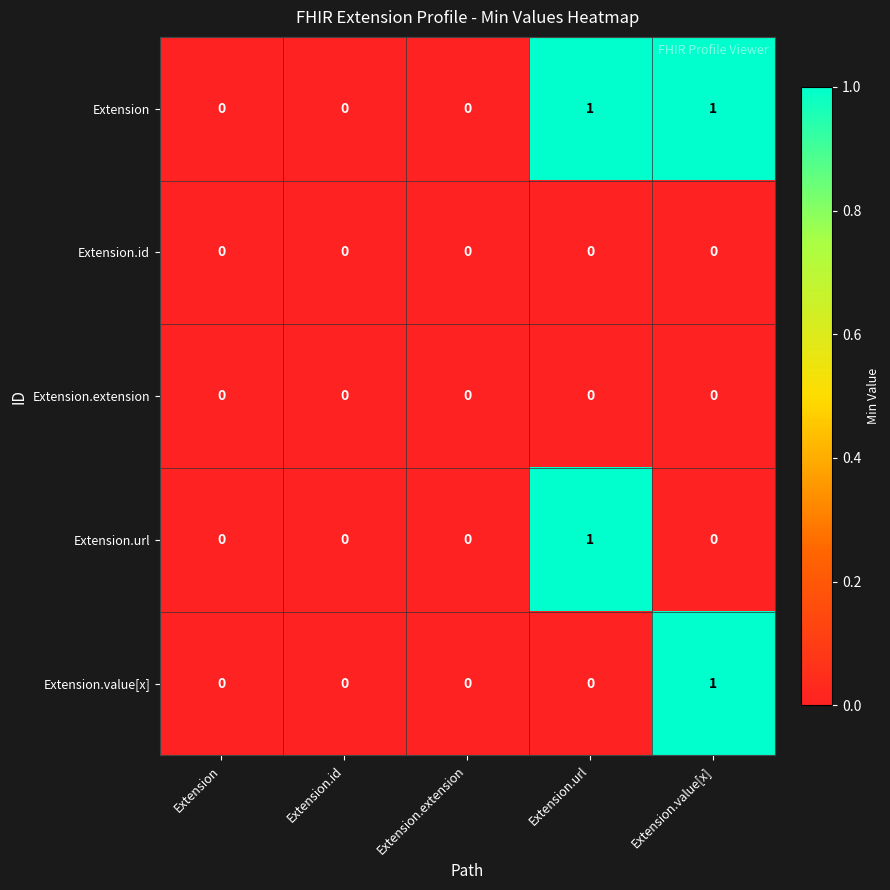

Is the value of Extension.url at Extension.url greater than the value of Extension.id at Extension.extension?

Yes